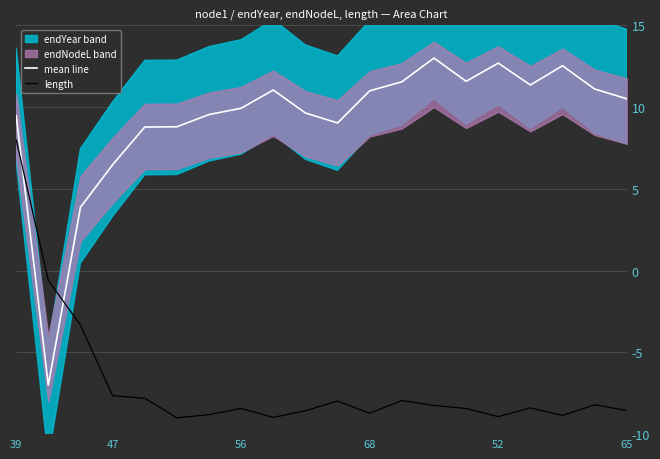

What is the average value of the mean line series?

9.2